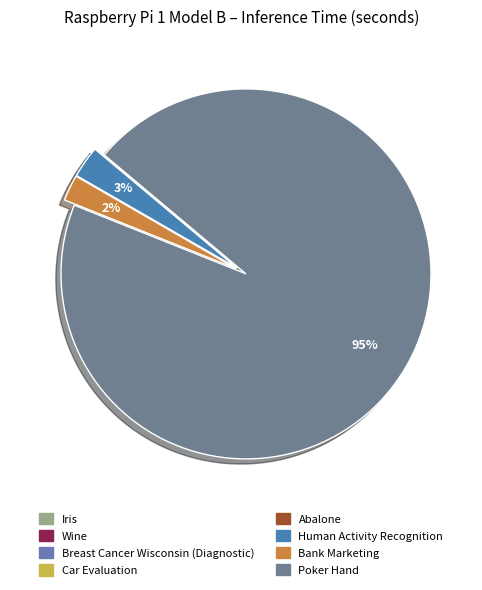

What percentage is NOT represented by Bank Marketing?

97.7%